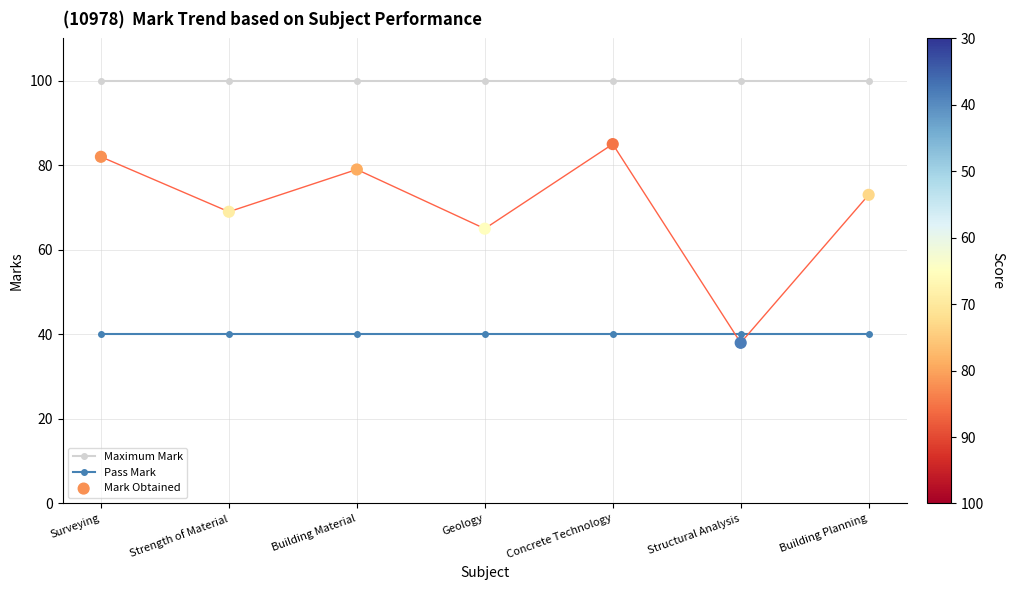

Is the value of Maximum Mark at Structural Analysis greater than the value of Mark Obtained at Structural Analysis?

Yes